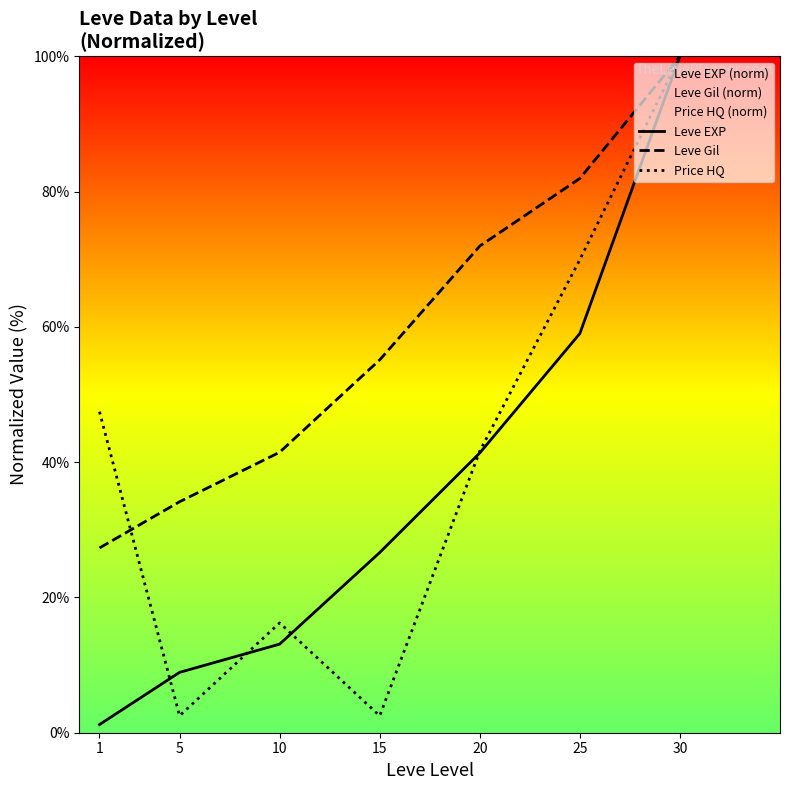

At which category does the chart reach its peak across all series?

30